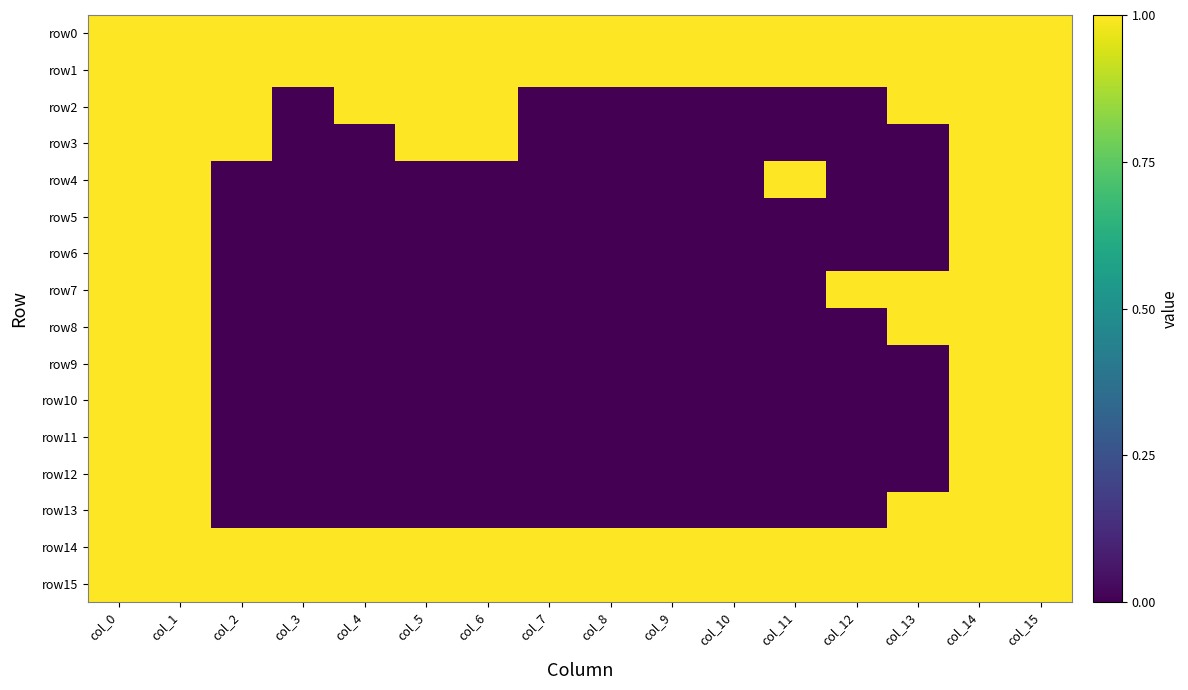

What is the total value across all series at col_4?

5